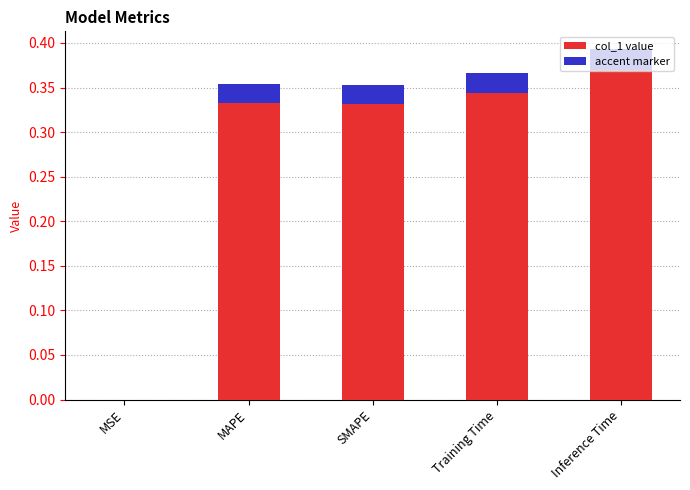

At which category does the chart reach its minimum across all series?

MSE